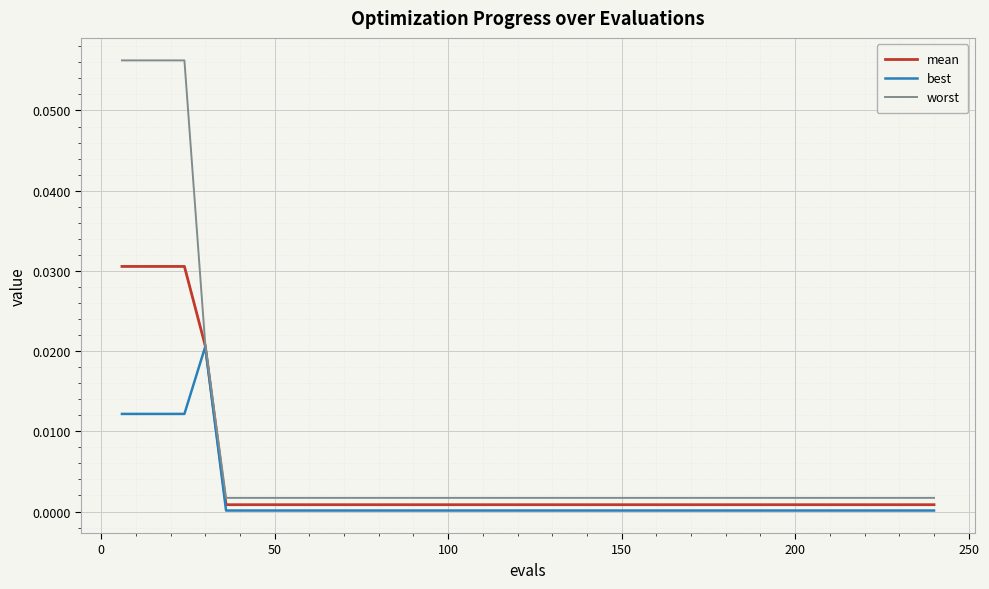

List the series in order of their overall mean, highest first.

worst, mean, best